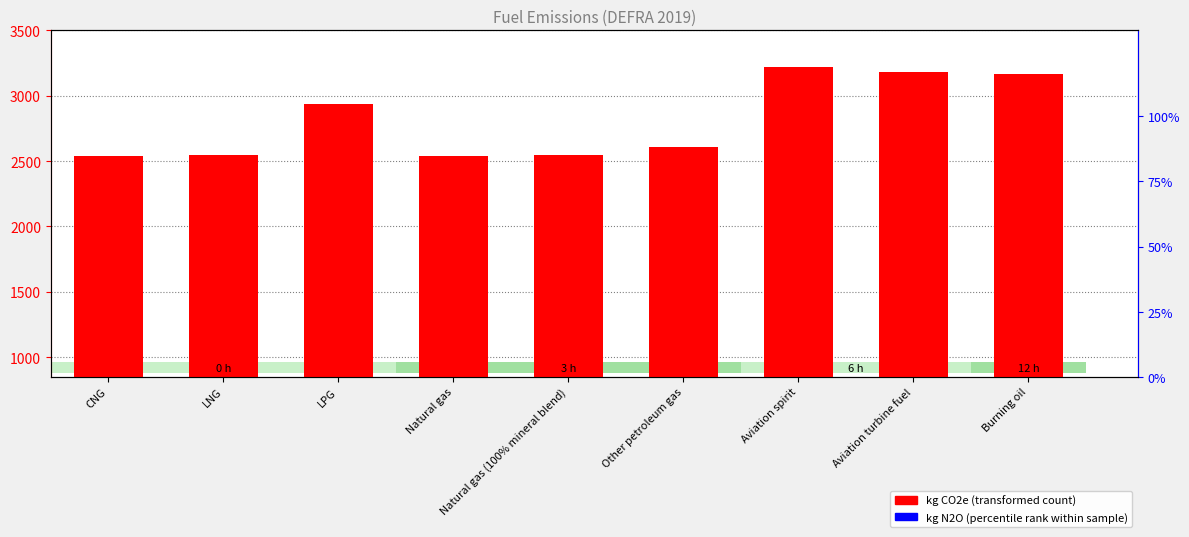

Where does the kg CO2e series first go above 2610?

LPG